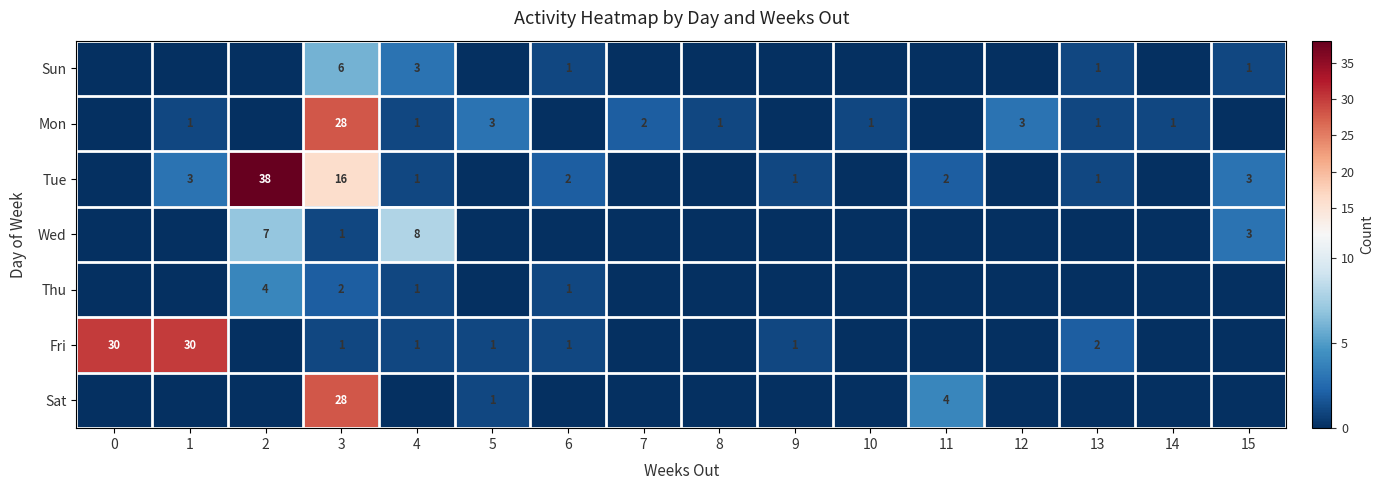

The Wed series shows 1 at 3. True or false?

True